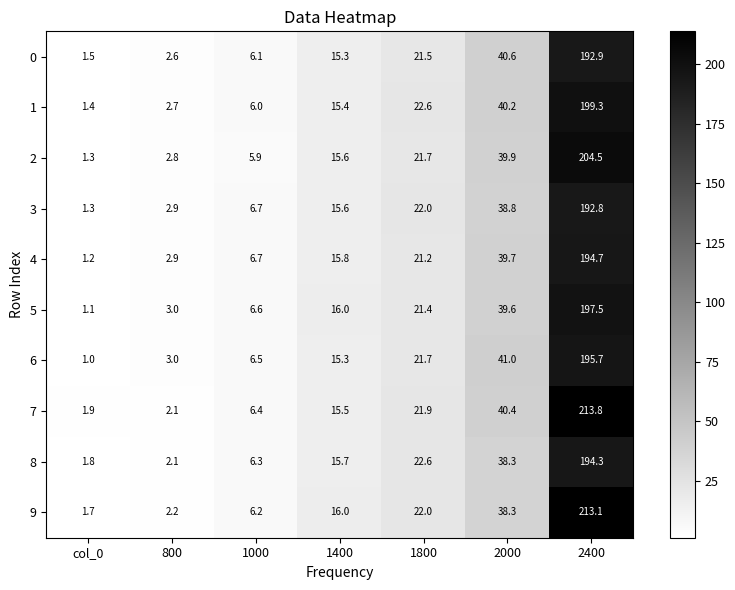

At which label is 1 closest to 100?

2000